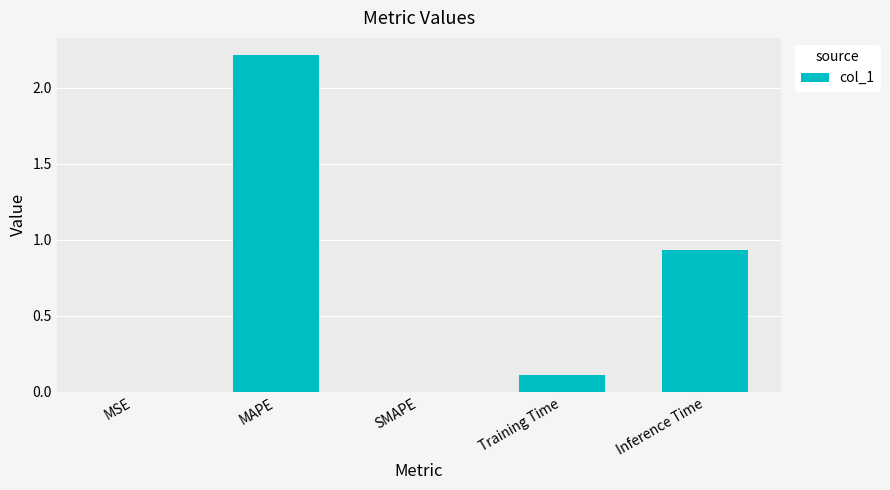

True or false: the data shows 1.4 at Inference Time.

False